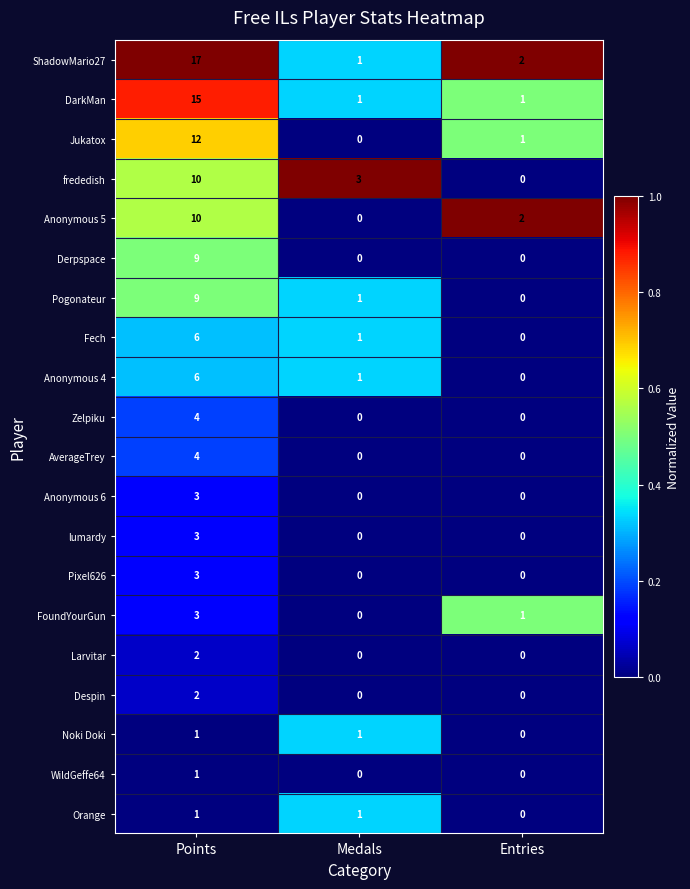

How many categories are shown in the chart?

3